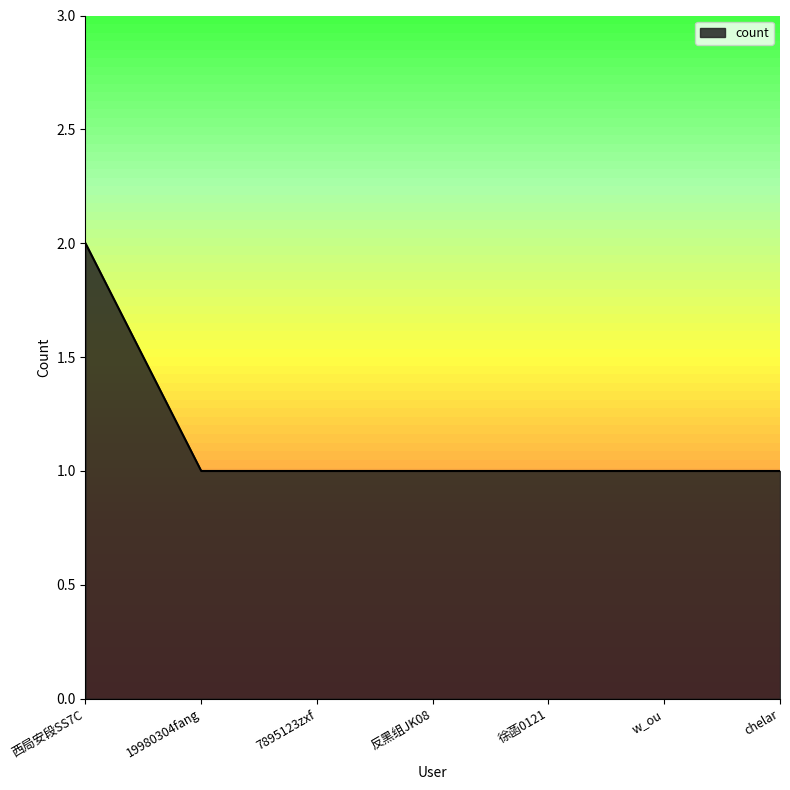

Reading left to right, list all the values displayed in this chart.

西局安段SS7C=2	19980304fang=1	7895123zxf=1	反黑组JK08=1	徐菡0121=1	w_ou=1	chelar=1